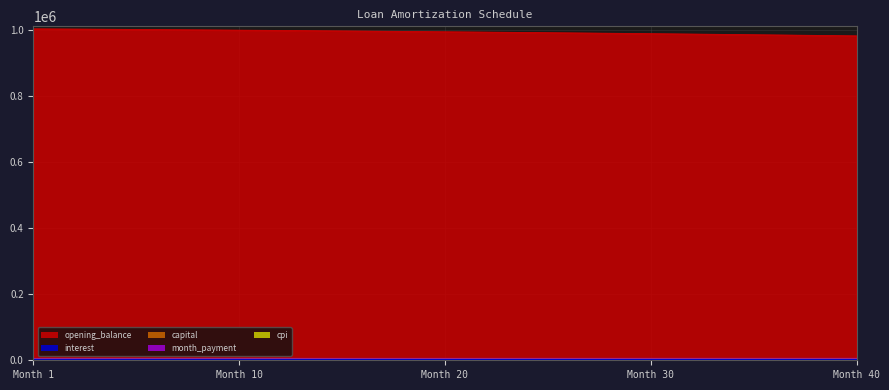

How many lines are shown in the chart?

5